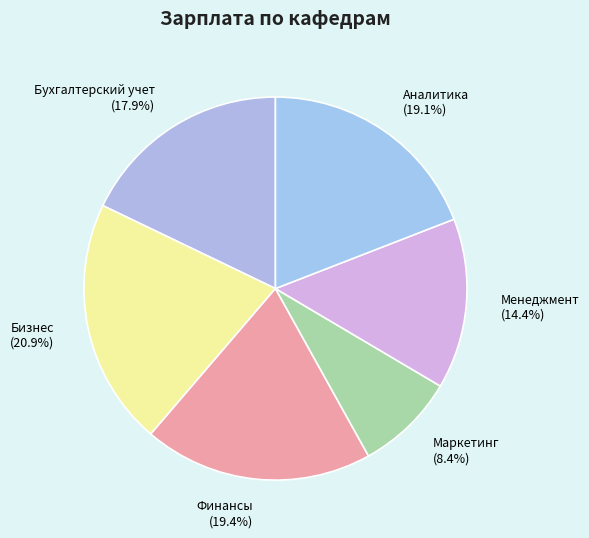

What is the largest slice in the pie chart?

Бизнес (20.9%)